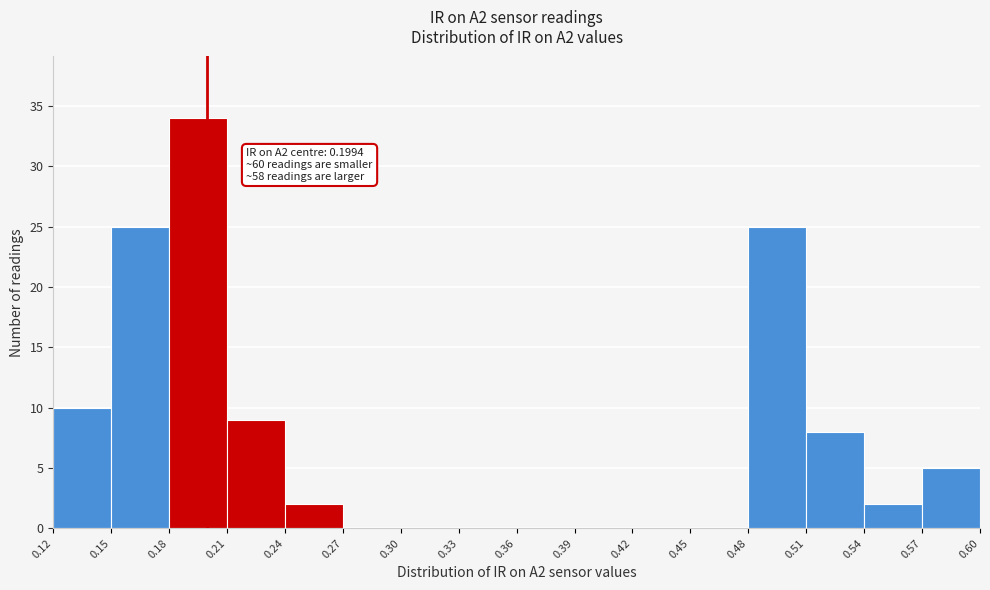

Which range on the x-axis has the tallest bar?

0.18 to 0.21